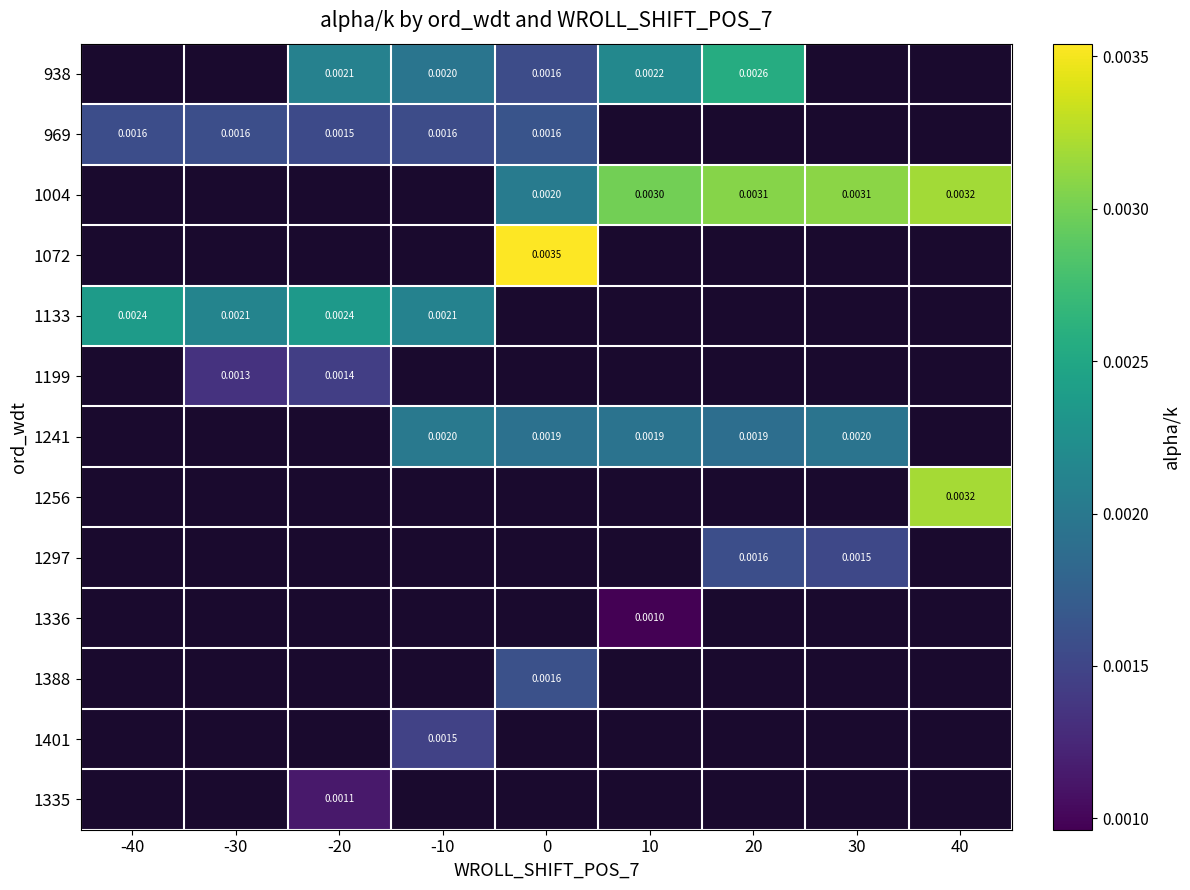

Is it true that 969 equals 0.0 at -30?

False